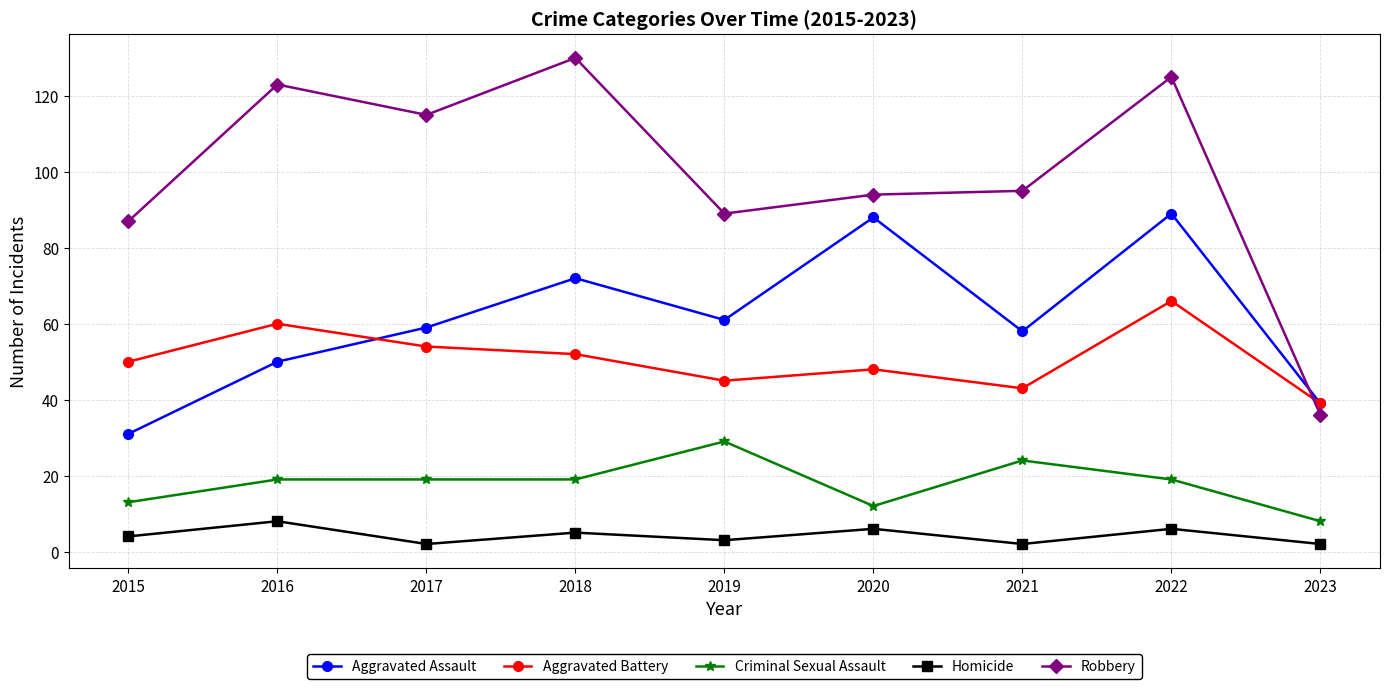

Reading right to left, transcribe all the data shown in this chart.

Aggravated Assault: 39	89	58	88	61	72	59	50	31
Aggravated Battery: 39	66	43	48	45	52	54	60	50
Criminal Sexual Assault: 8	19	24	12	29	19	19	19	13
Homicide: 2	6	2	6	3	5	2	8	4
Robbery: 36	125	95	94	89	130	115	123	87